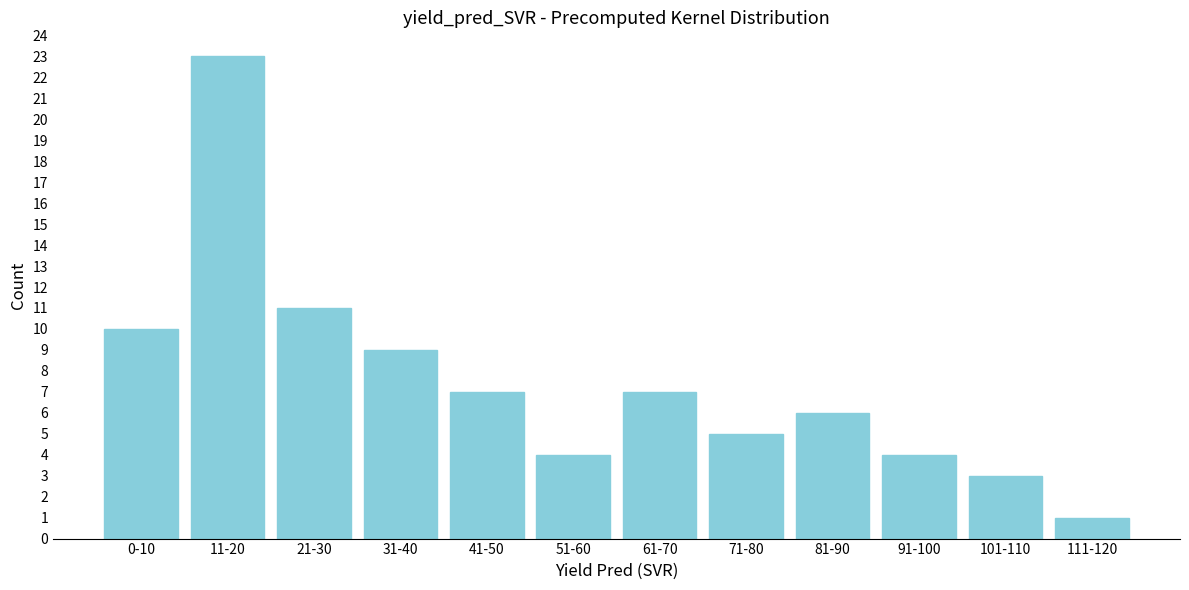

Reading left to right, transcribe all the data shown in this chart.

10	23	11	9	7	4	7	5	6	4	3	1